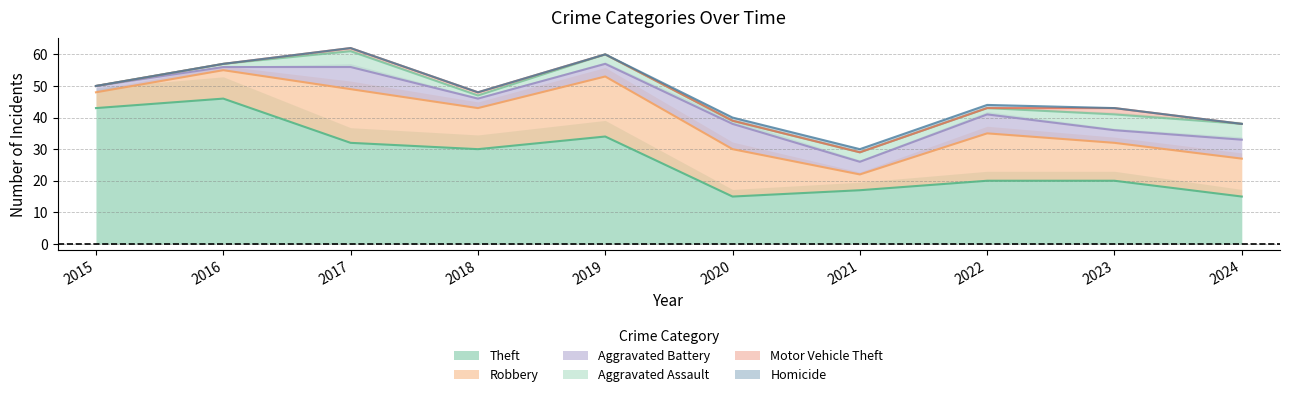

True or false: Motor Vehicle Theft and Theft cross at least once.

False